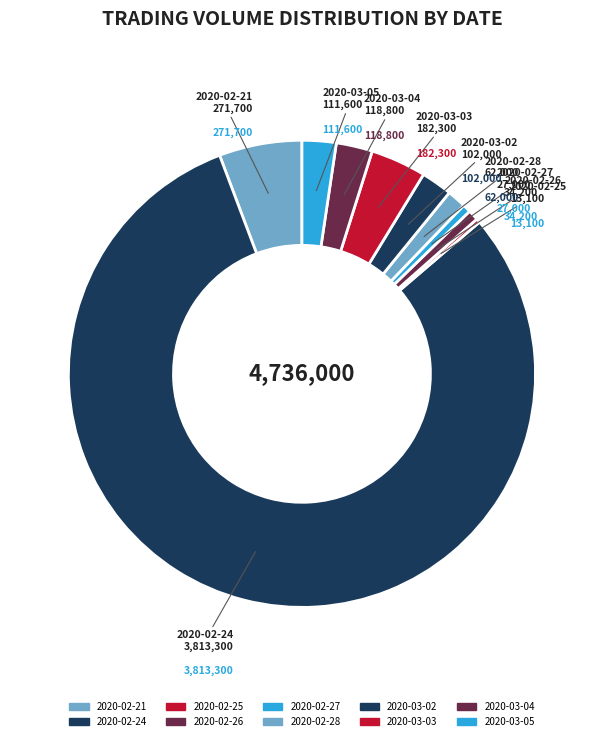

What percentage is the 2020-02-24 slice, to the nearest percent?

81%